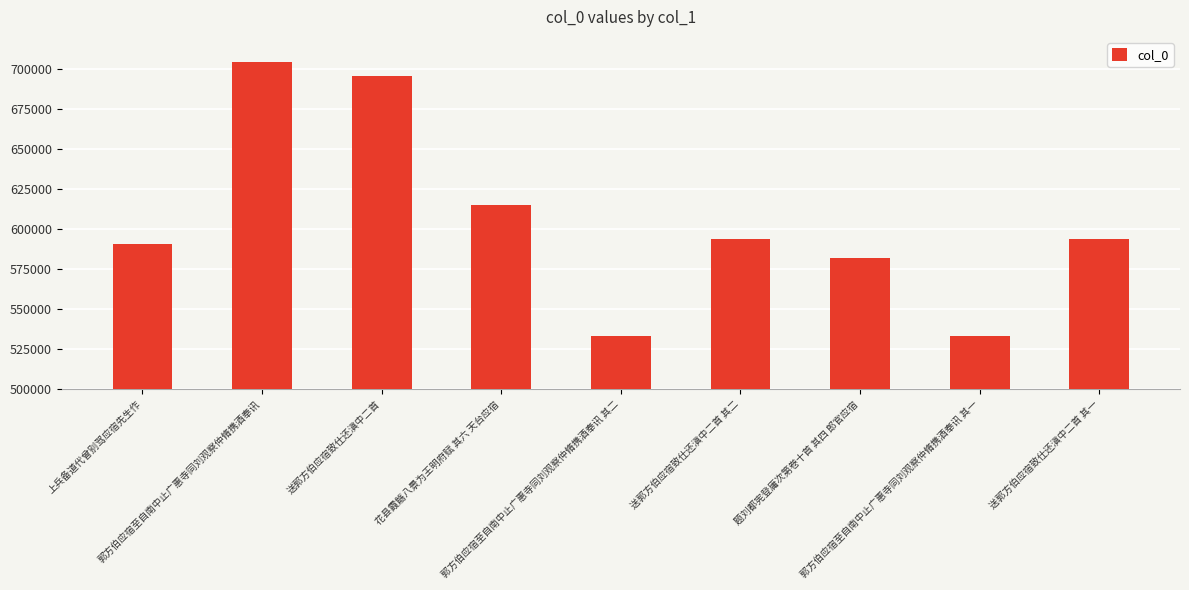

What is the label of the 3rd bar from the left?

送郭方伯应宿致仕还滇中二首